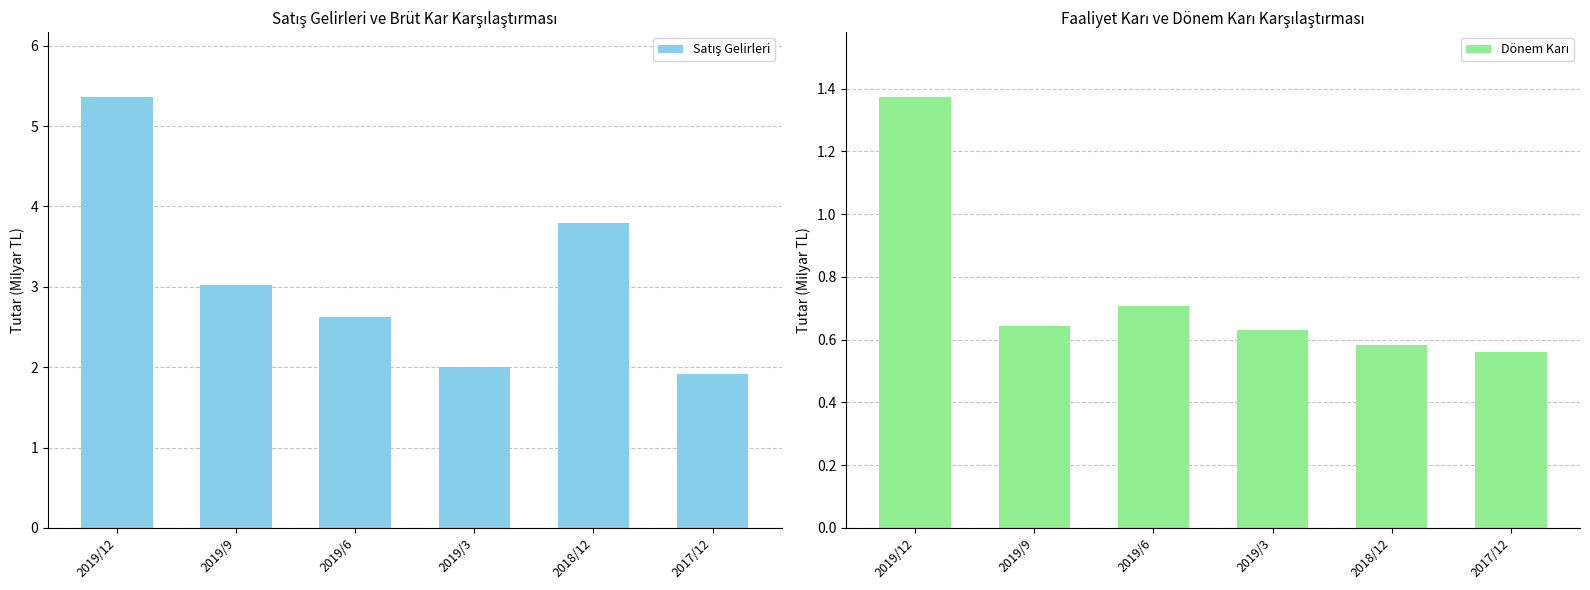

Between 2017/12 and 2019/12, which is larger?

2019/12